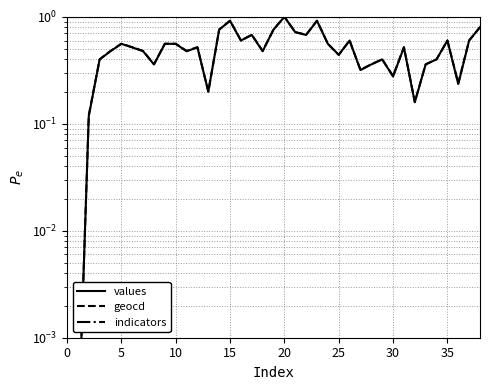

What is the sum of the geocd values at 36 and 30?

0.8